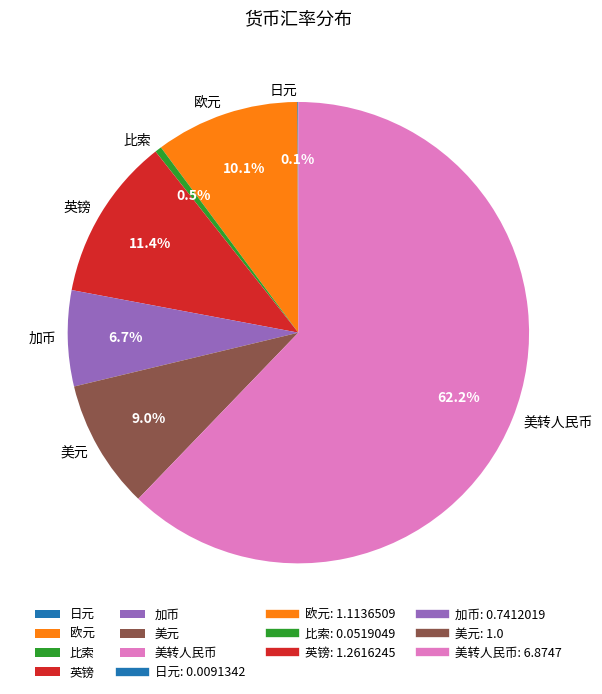

Which category has the biggest portion of the pie?

美转人民币